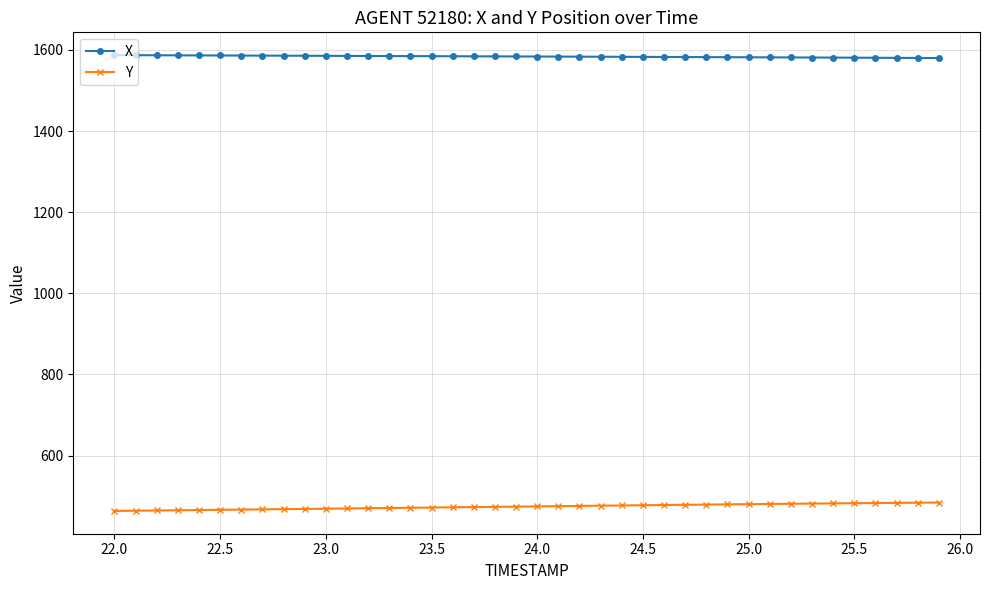

True or false: Y and X intersect in this chart.

False